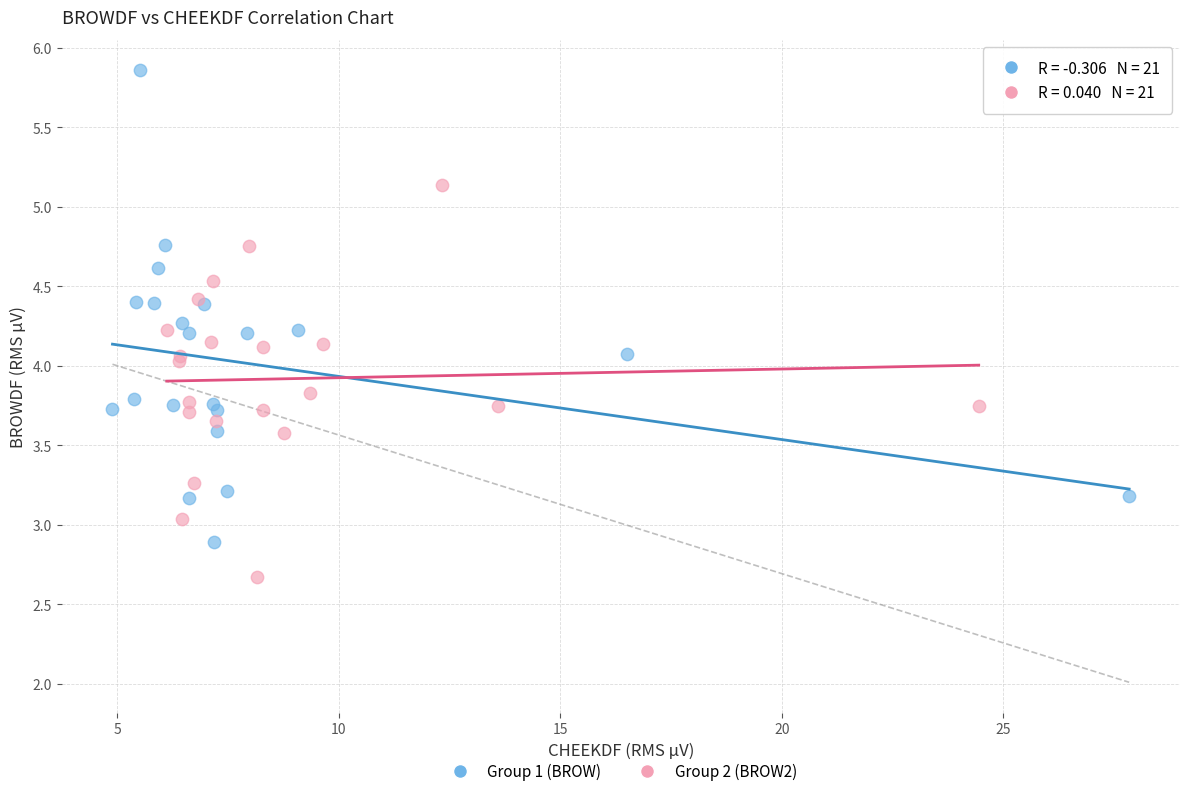

Which series has the widest spread of Y values?

Group 1 (BROW)